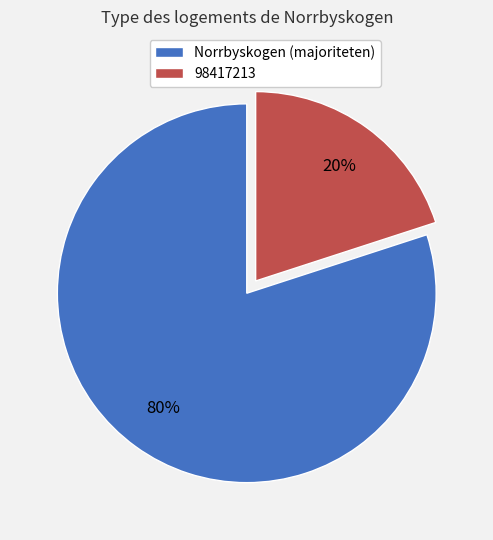

How many slices are in this pie chart?

2